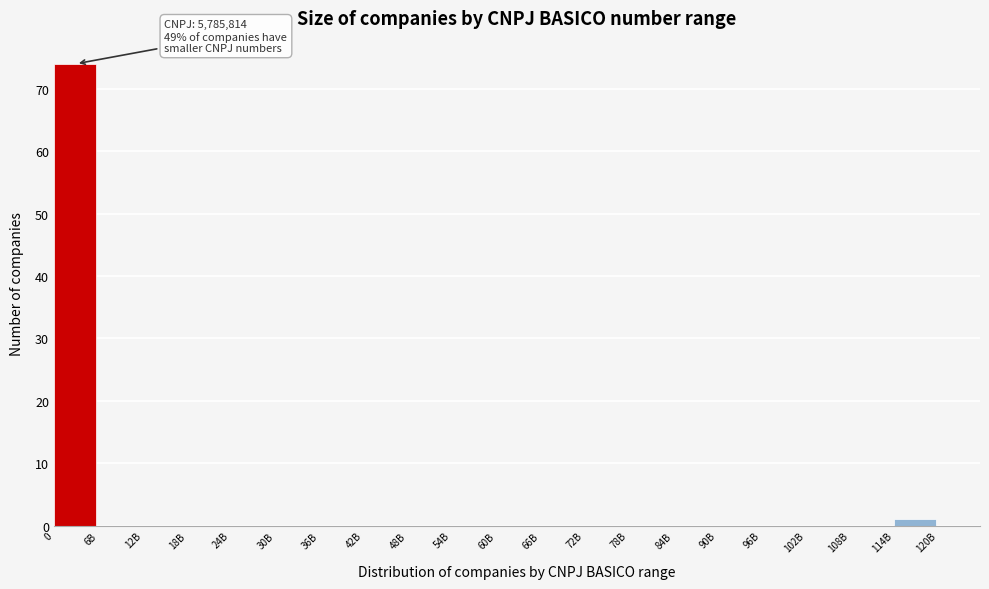

Reading right to left, what are all the values shown in this chart?

114B=1	108B=0	102B=0	96B=0	90B=0	84B=0	78B=0	72B=0	66B=0	60B=0	54B=0	48B=0	42B=0	36B=0	30B=0	24B=0	18B=0	12B=0	6B=0	0=74